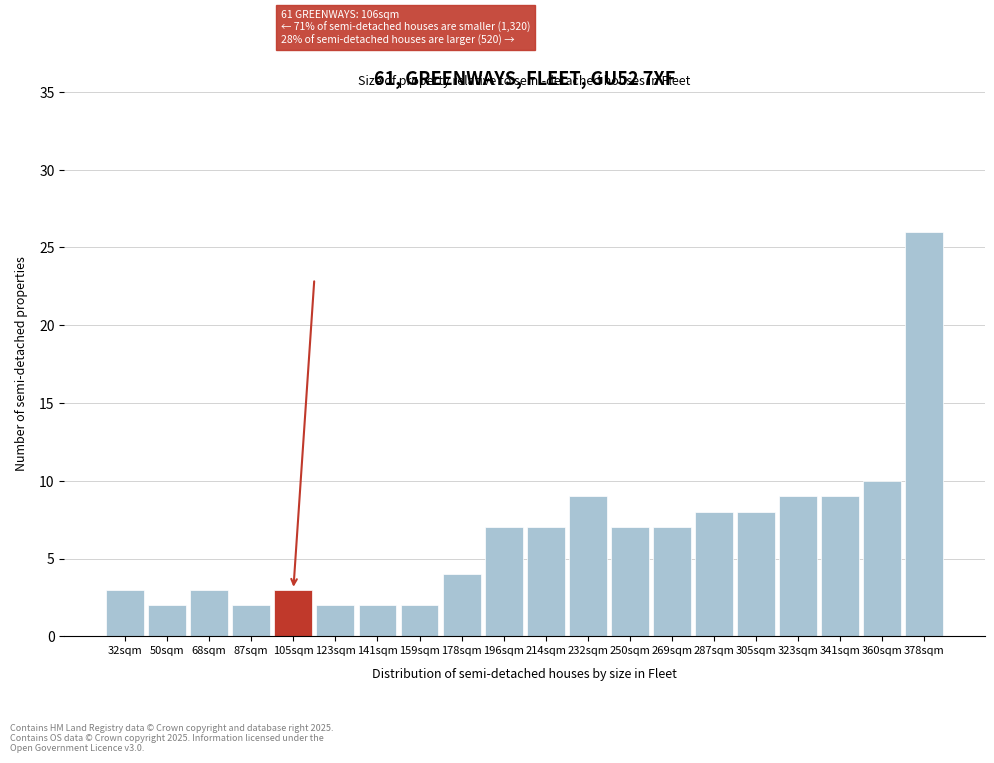

Reading left to right, extract all data points from this chart.

3	2	3	2	3	2	2	2	4	7	7	9	7	7	8	8	9	9	10	26